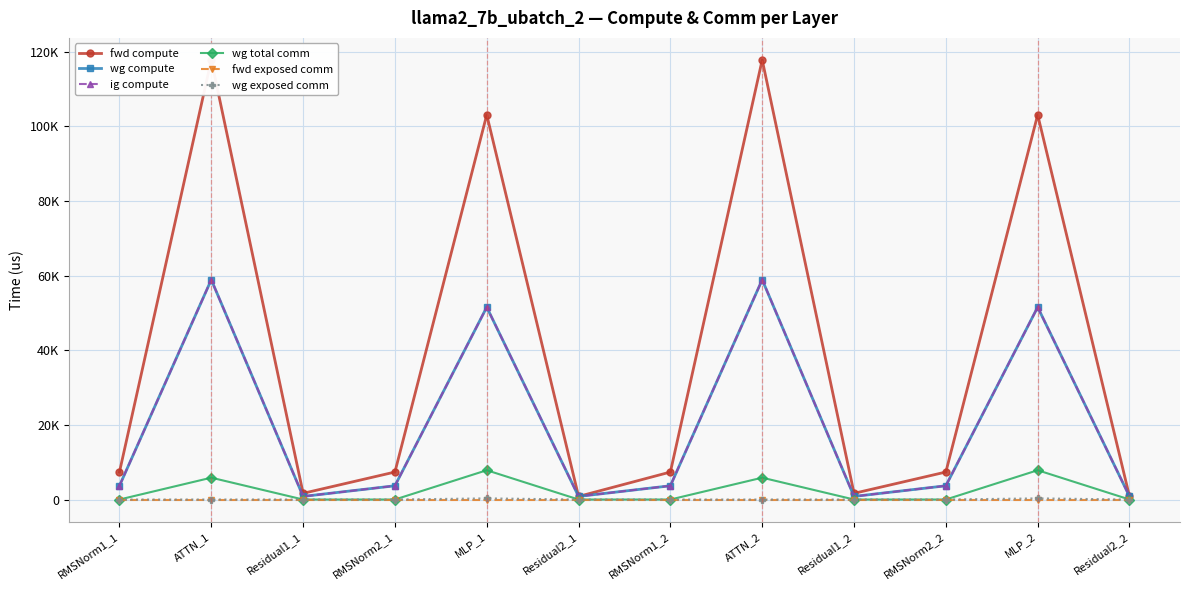

True or false: fwd exposed comm and fwd compute cross at least once.

False